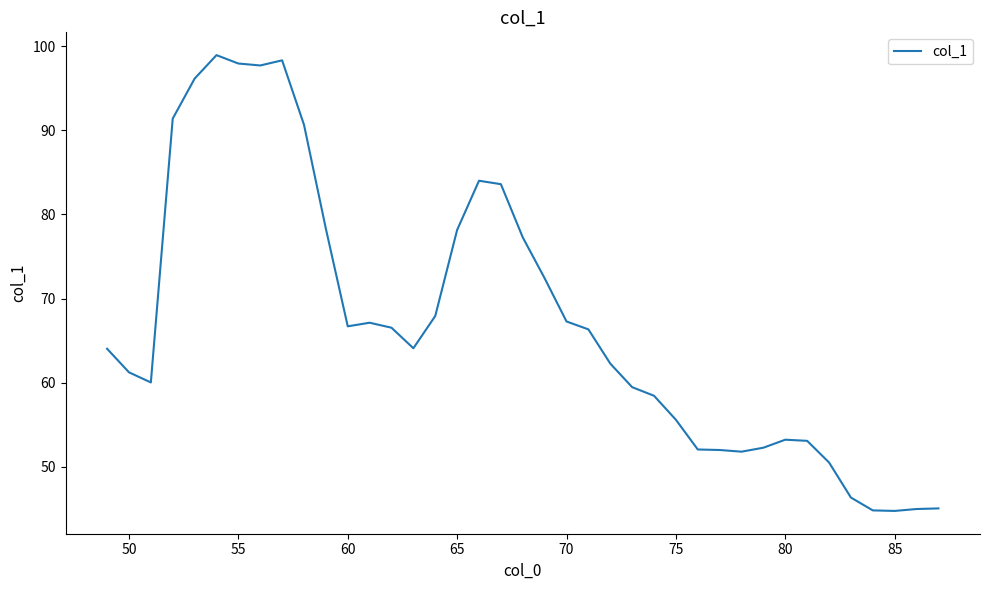

What is the maximum value shown in the chart?

98.9